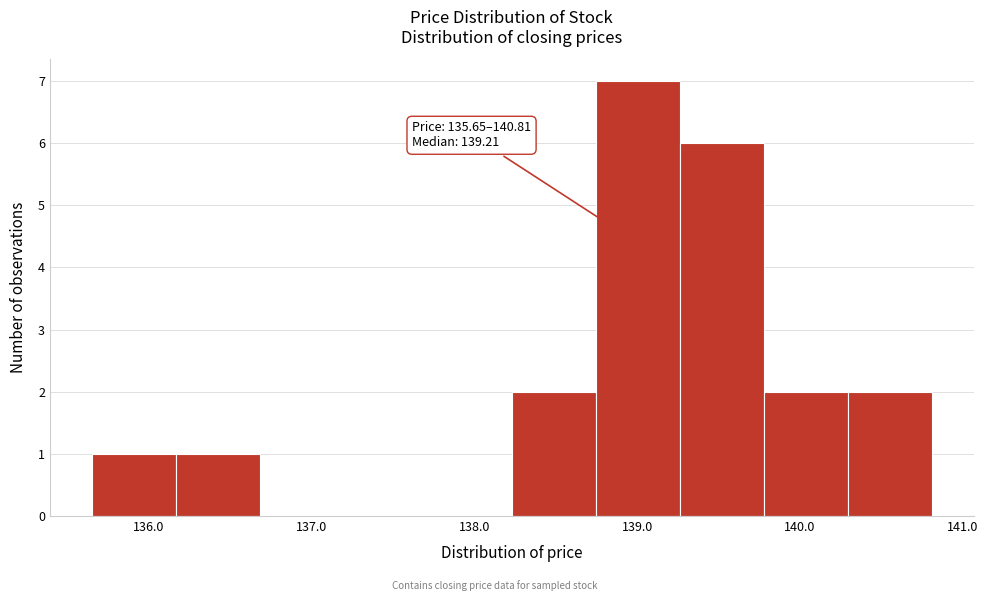

Over which range of the x-axis is the bar tallest?

138.7 to 139.3